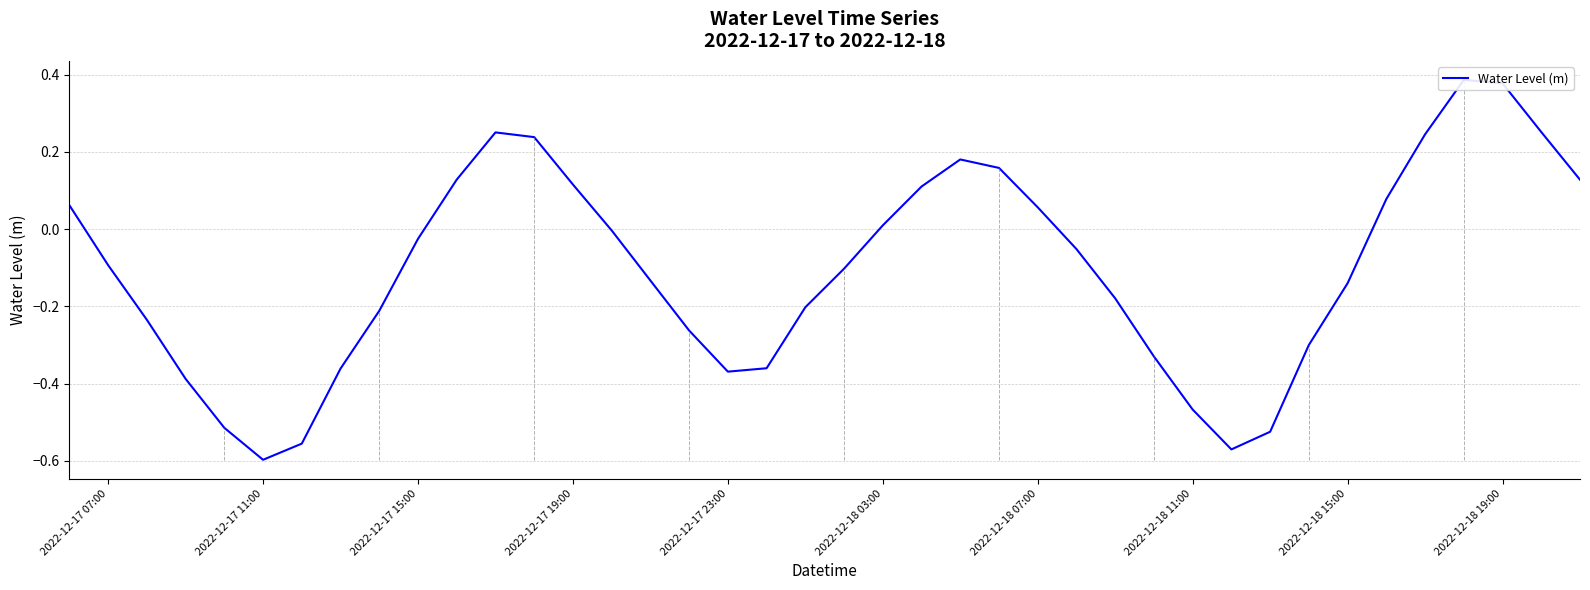

True or false: the data has more than 0 interior local peaks.

True